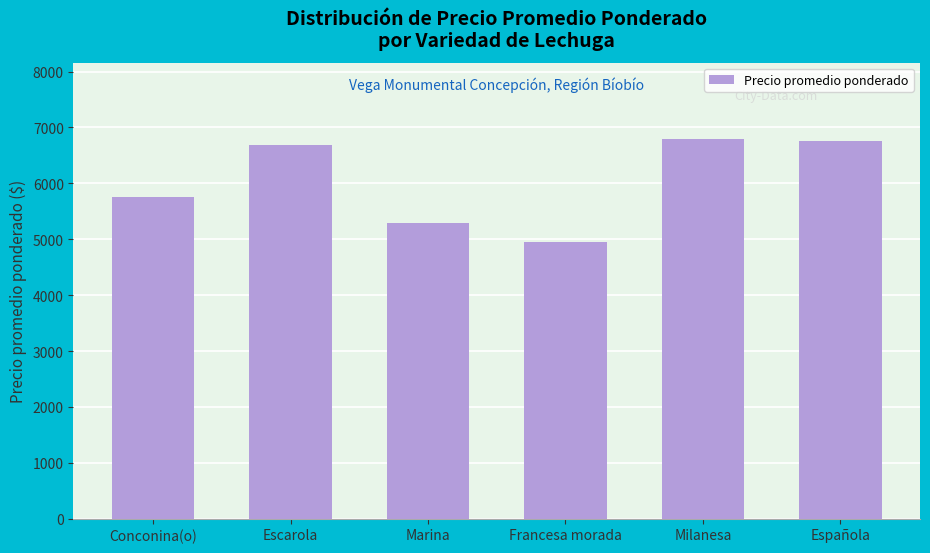

At which category does the chart reach its minimum across all series?

Francesa morada